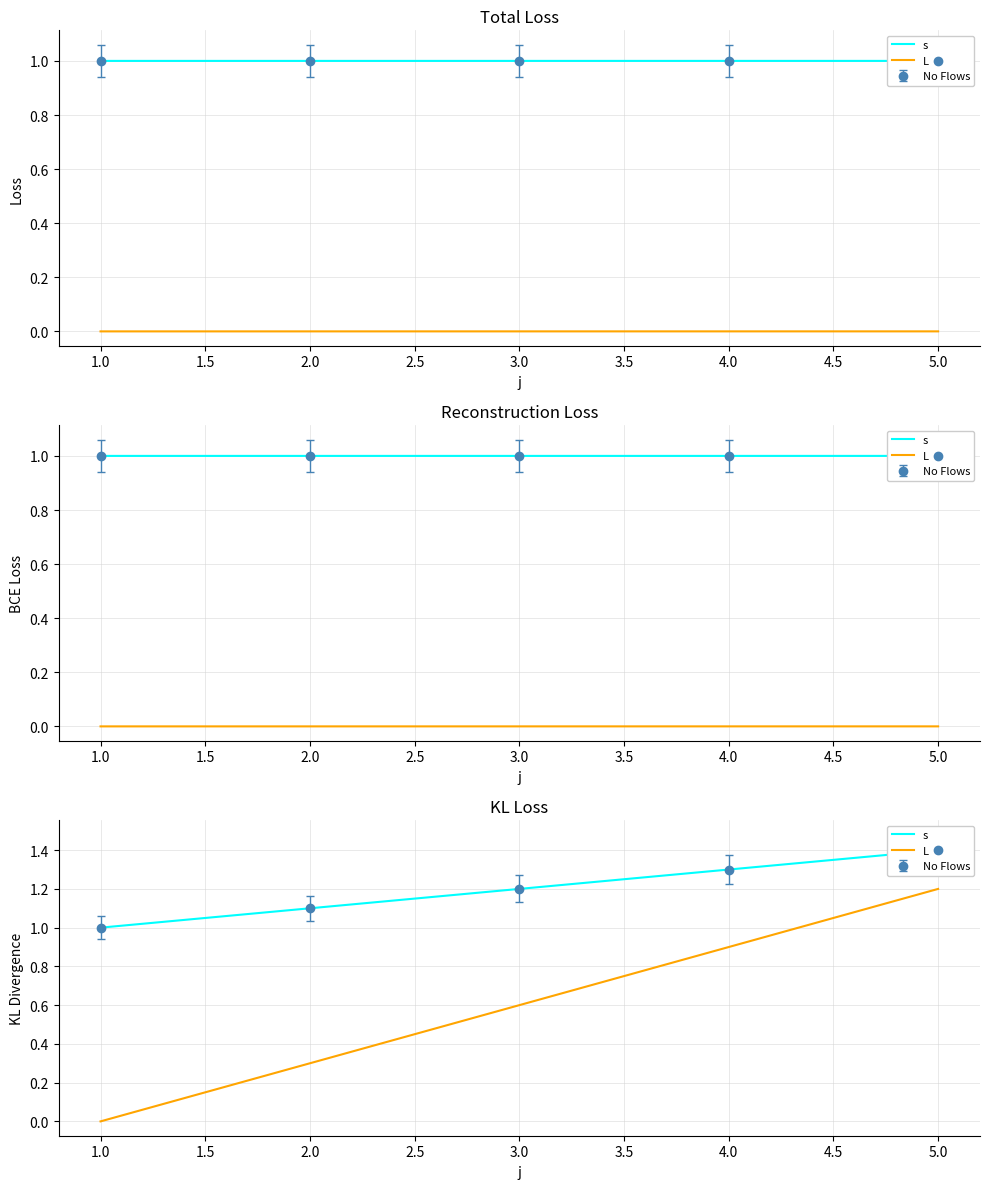

How many s values are between 1 and 2?

5